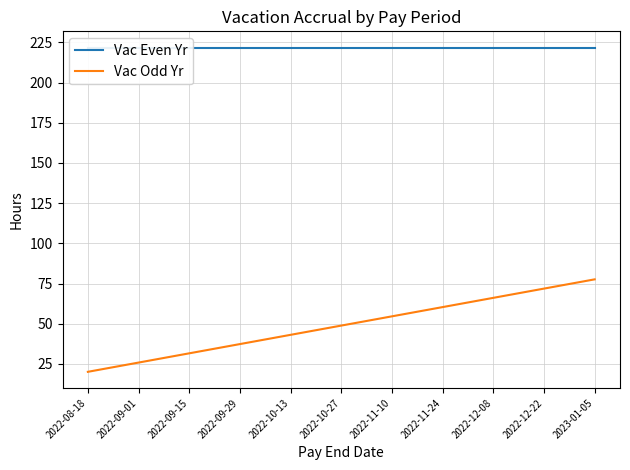

Is this an area chart (filled region under the line)?

No